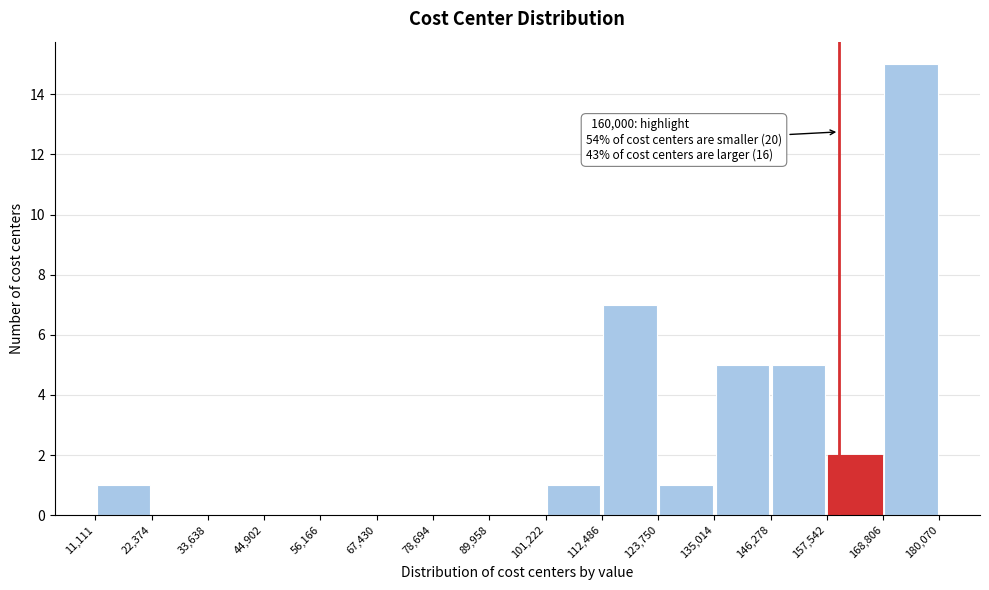

Over which range of the x-axis is the bar tallest?

168,806 to 180,070